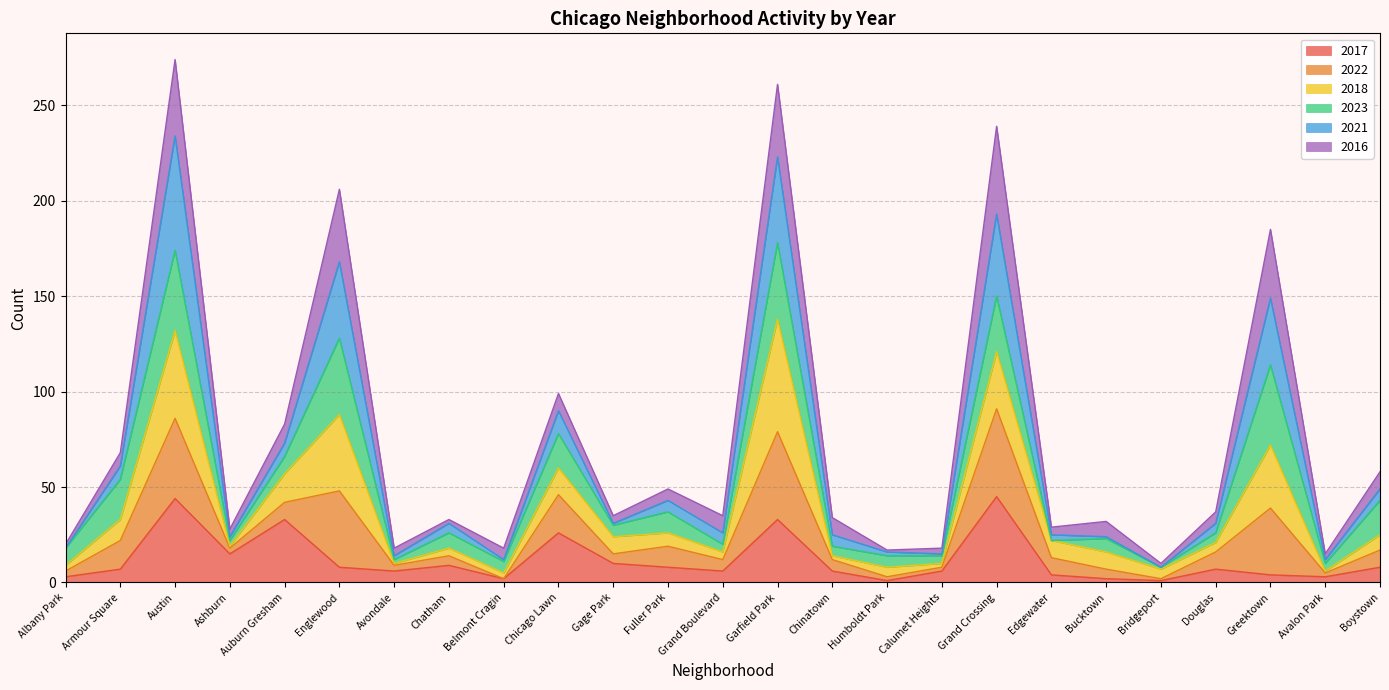

The value of 2017 at Douglas is 7. True or false?

True